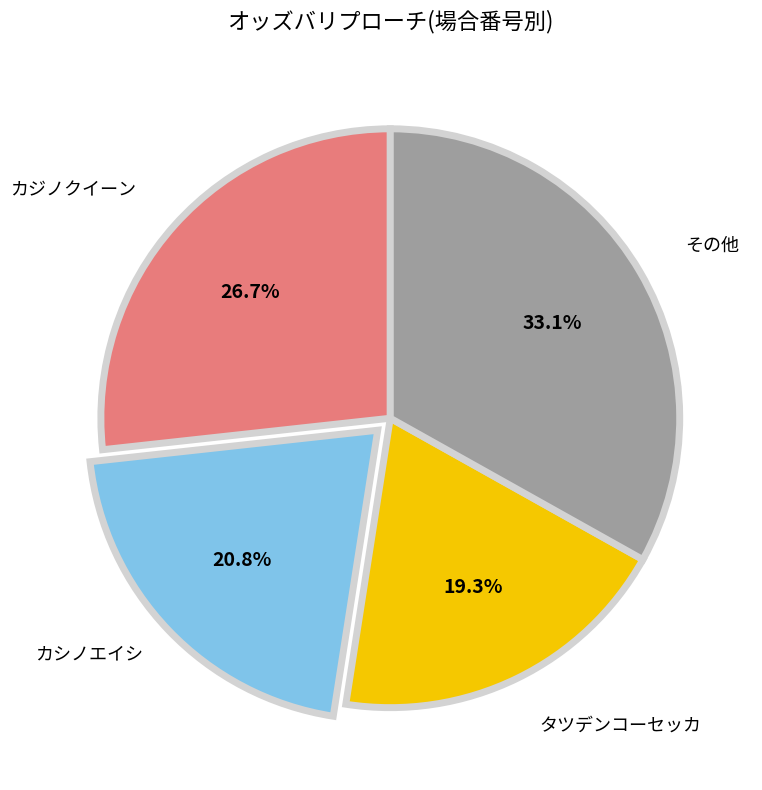

Is there a majority slice in this chart?

No